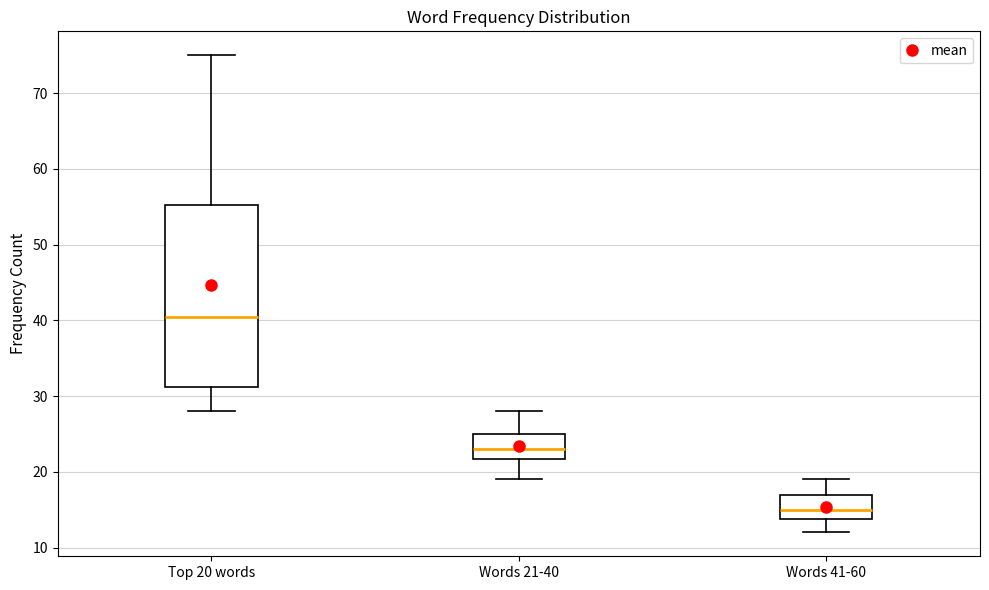

Which box is the tallest, from its lower edge to its upper edge?

Top 20 words